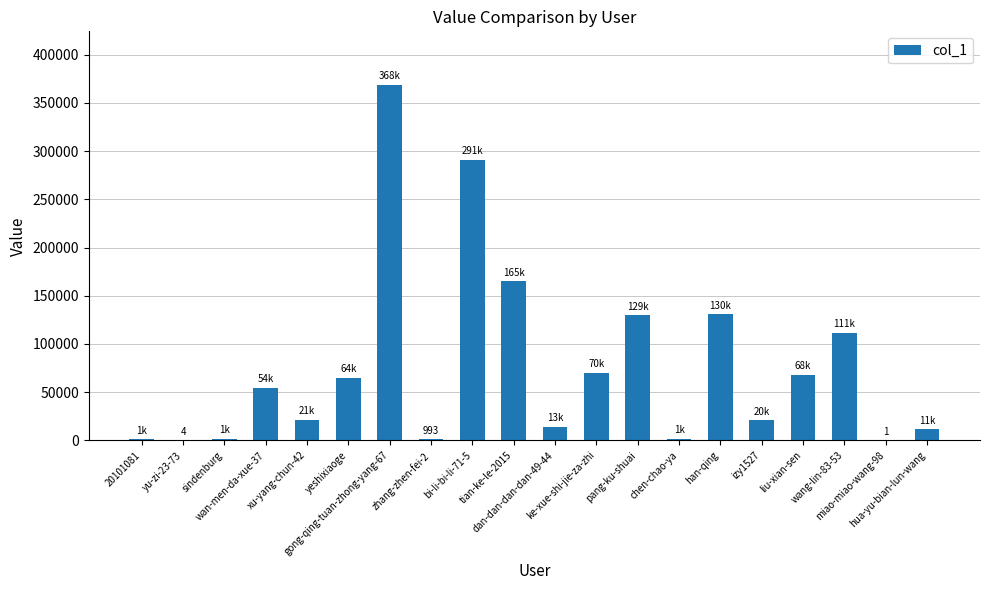

What is the change in value from yeshixiaoge to miao-miao-wang-98?

-64876